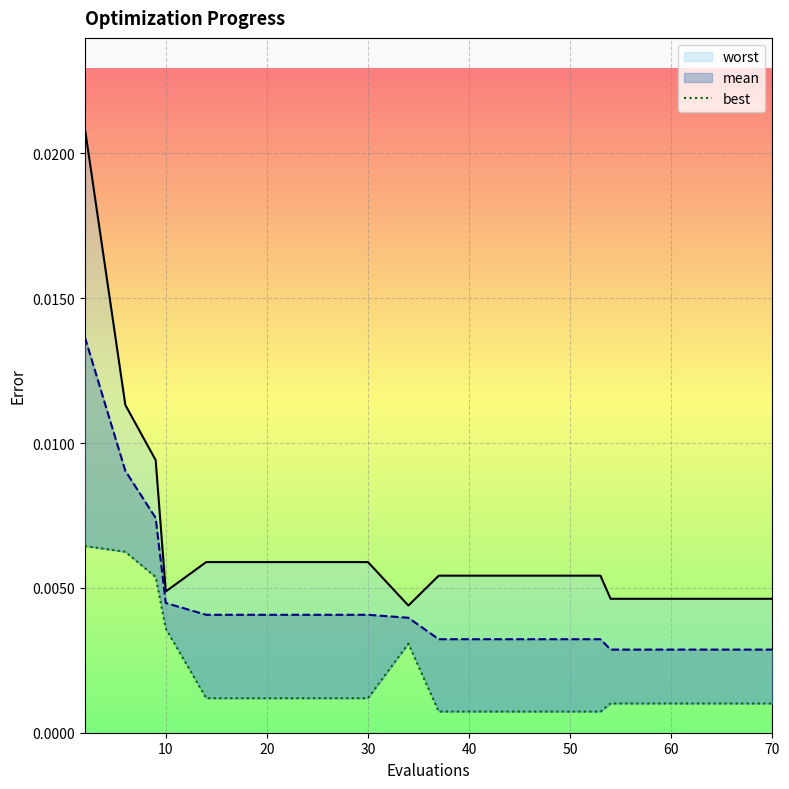

How many values are between 0 and 1?

20